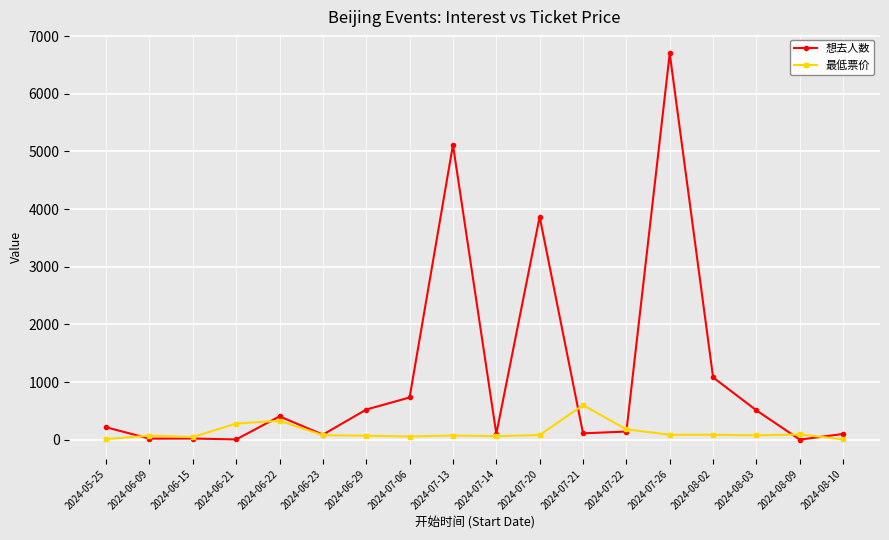

Where is 想去人数 nearest to the value 3349?

2024-07-20